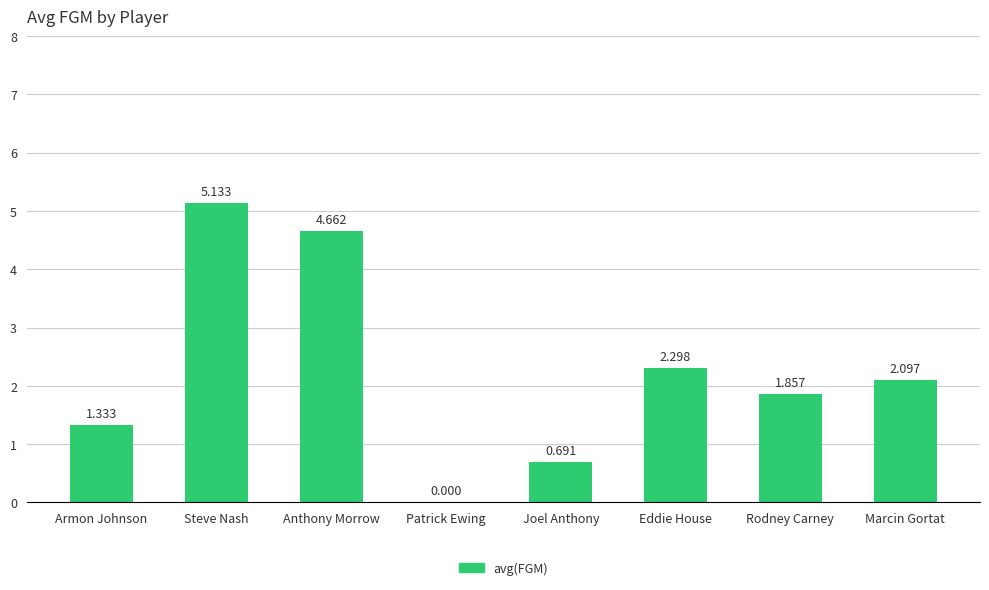

Which category has the highest value across all series?

Steve Nash